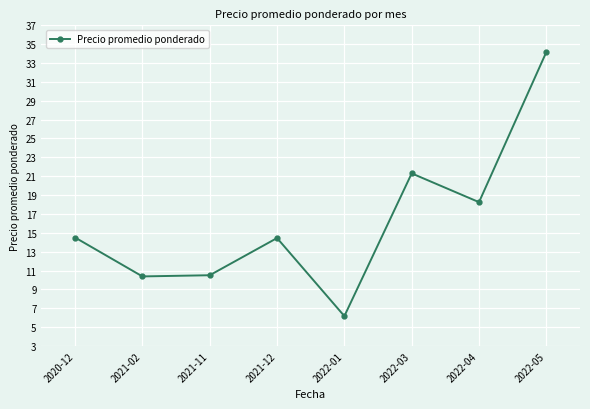

What is the label of the 3rd point from the right?

2022-03